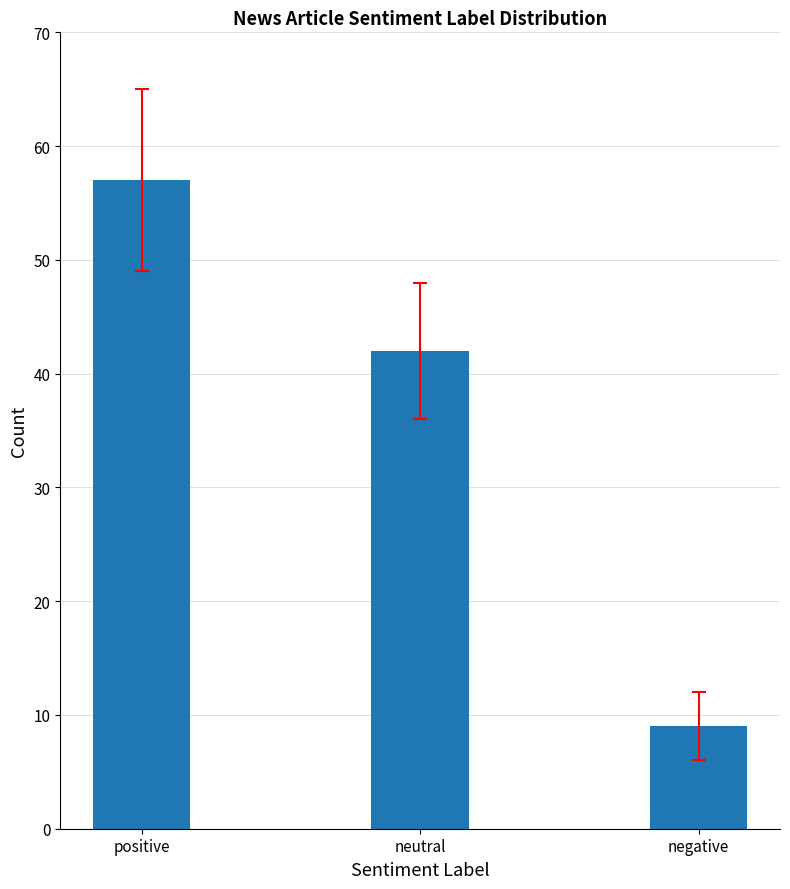

List the labels in order of value, largest first.

positive, neutral, negative